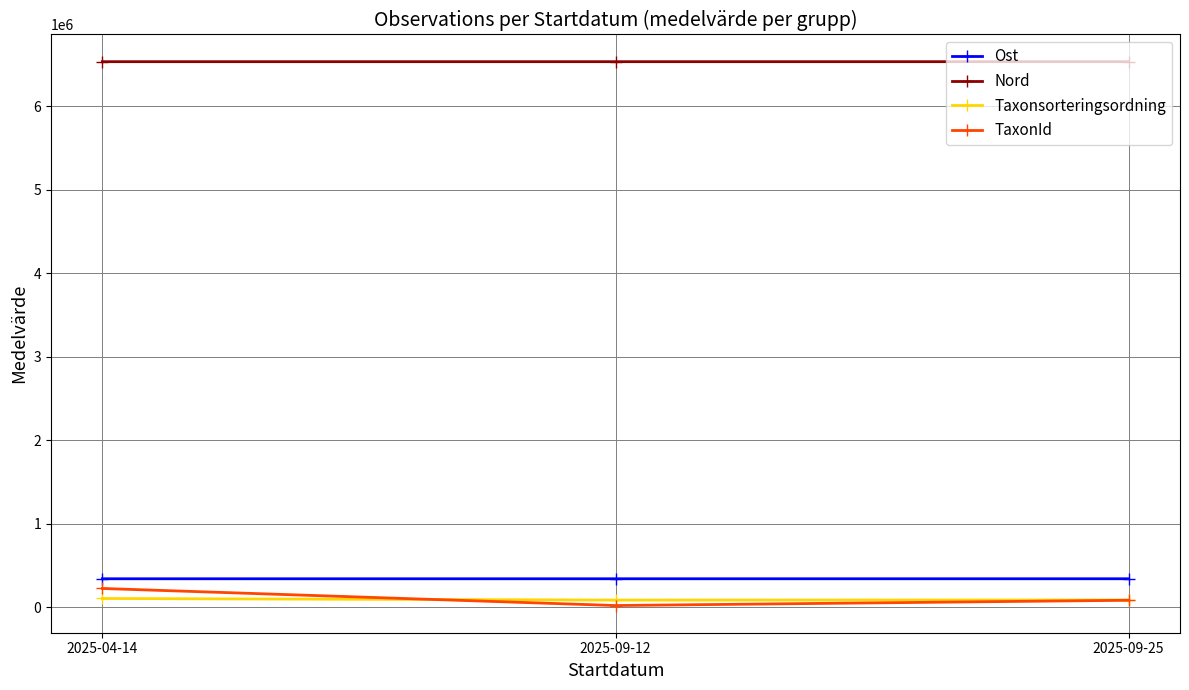

The TaxonId series shows 80821.9 at 2025-09-25. True or false?

True